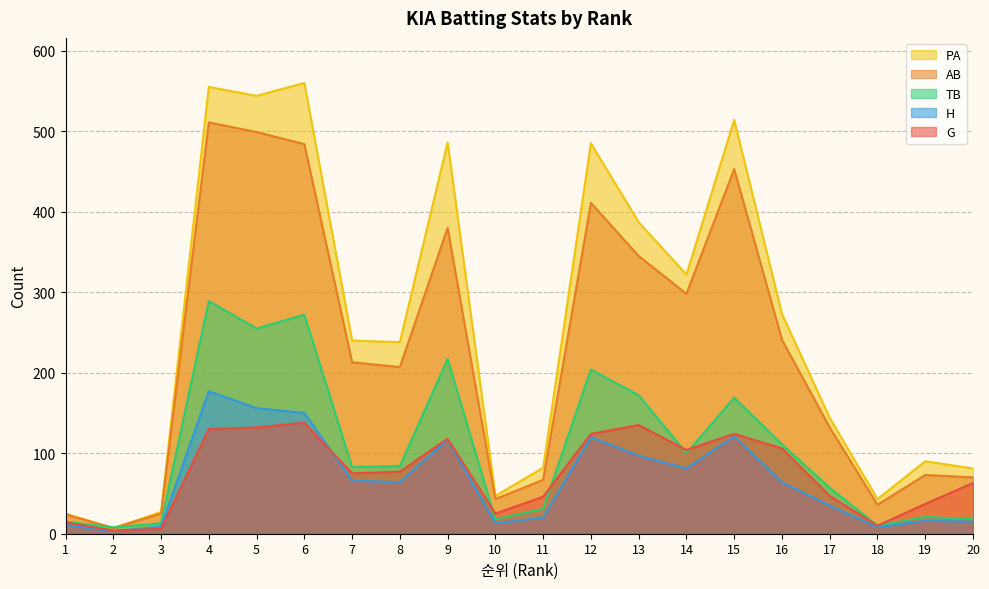

At which category does AB reach its first local peak?

4